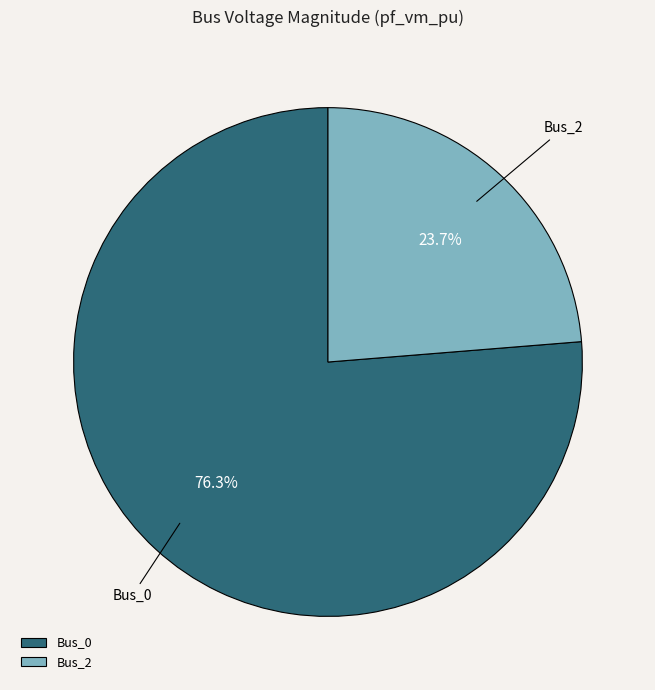

Which has a higher value, Bus_0 or Bus_2?

Bus_0